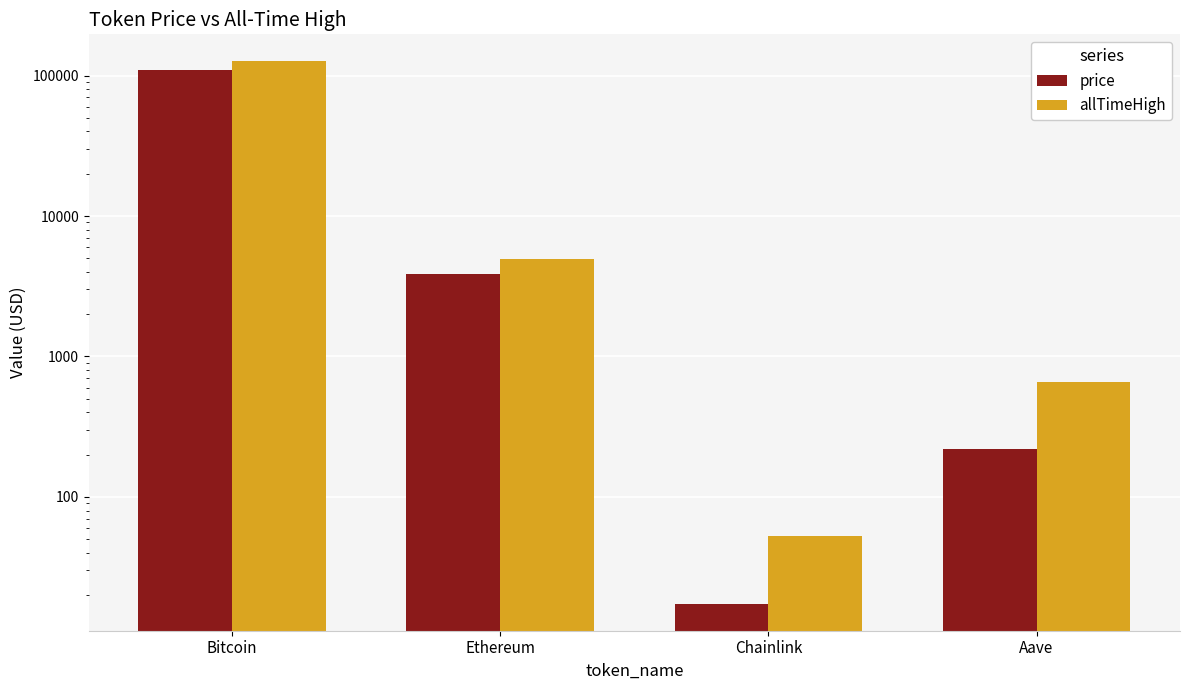

What is the label of the 1st bar from the right?

Aave